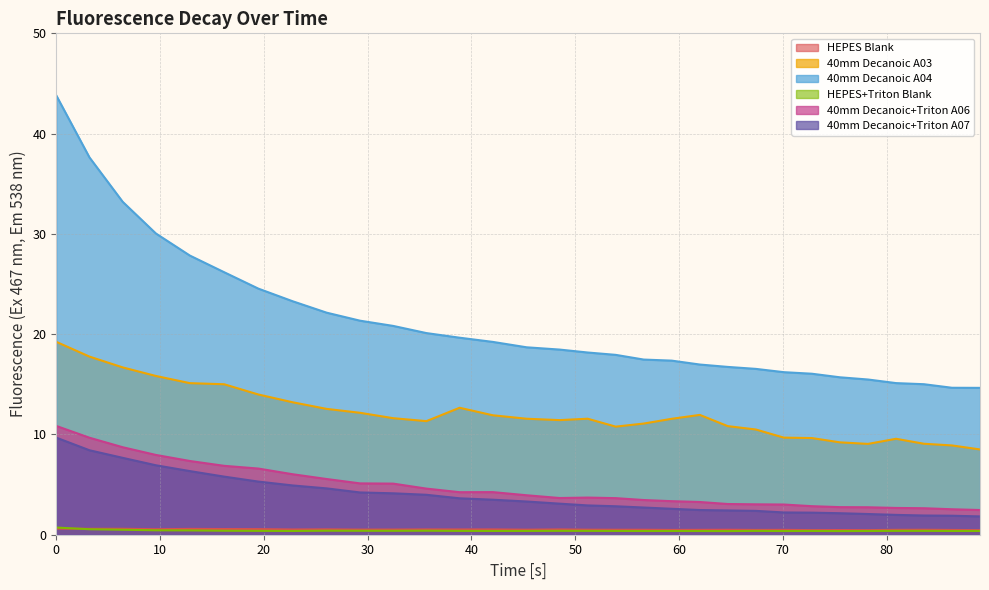

What is the highest value of the 40mm Decanoic A04 series?

43.8